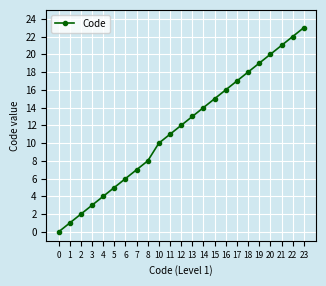

How many values are above zero?

22